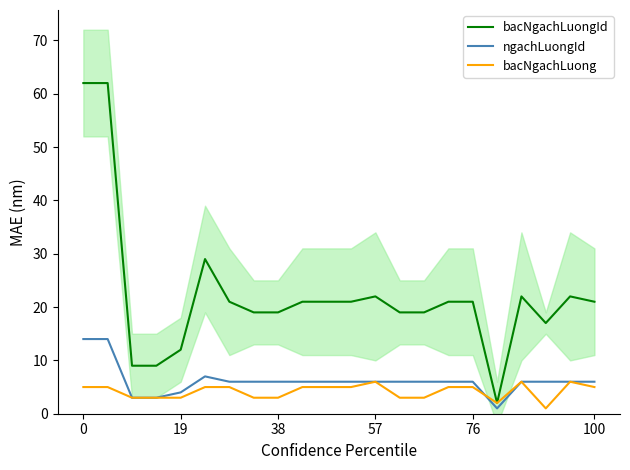

What is the difference between the maximum and second lowest values in the bacNgachLuongId series?

53